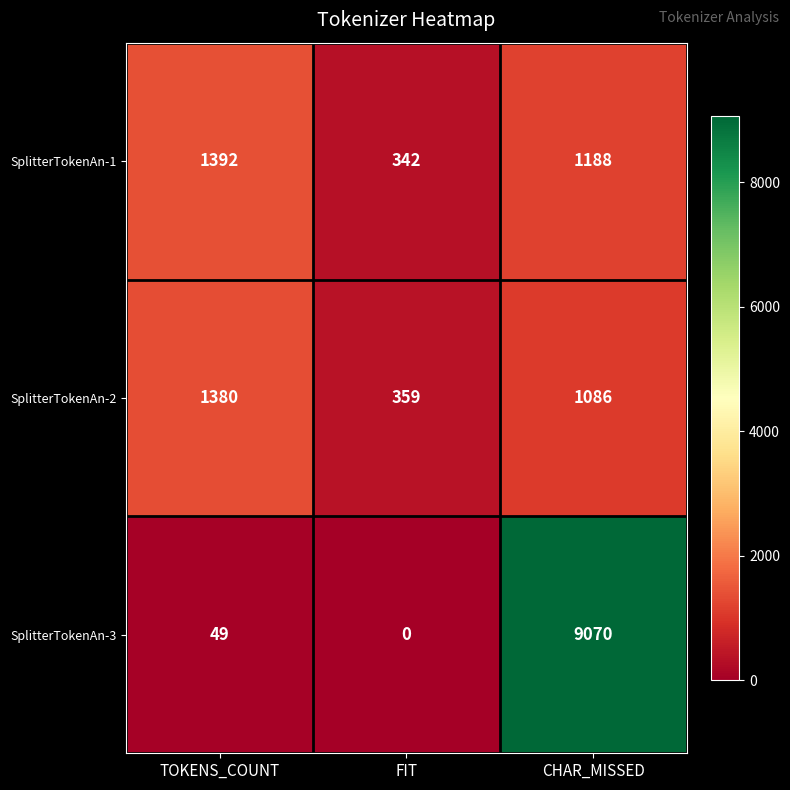

Which label corresponds to the smallest value in the chart?

FIT